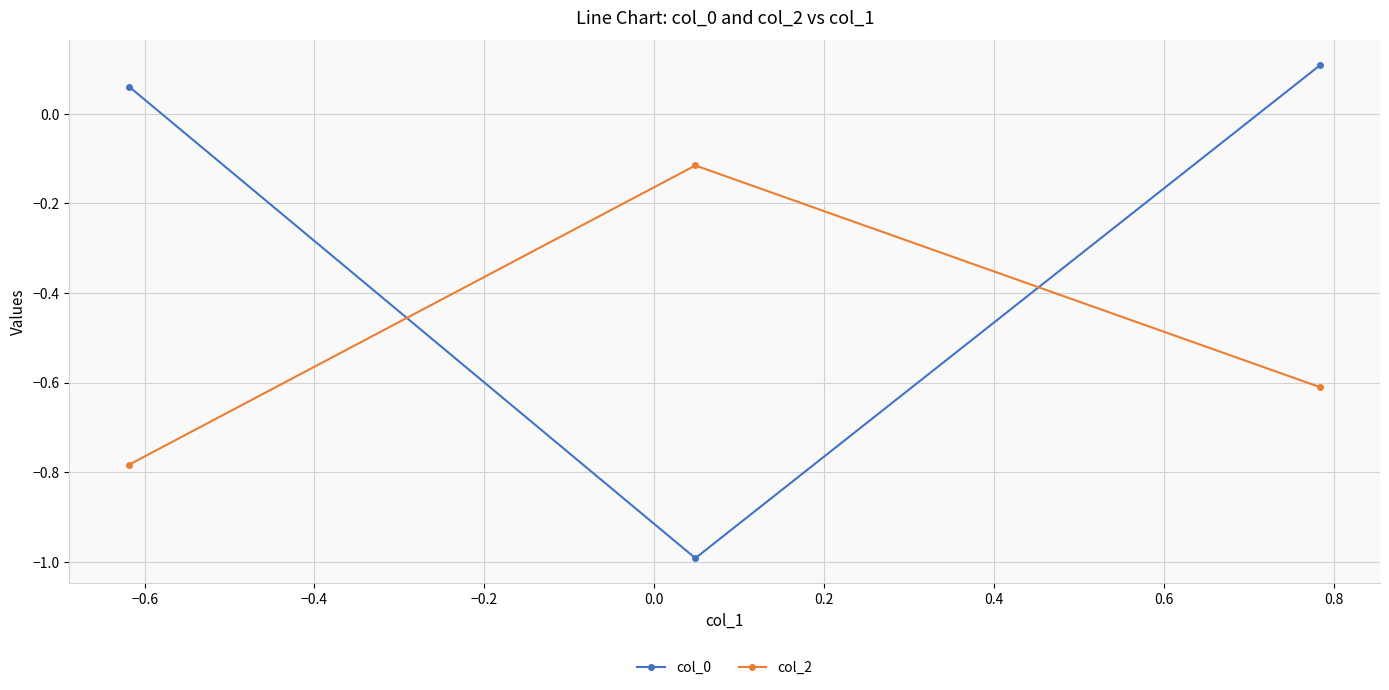

What is the value of the col_2 point at the 3rd from the left?

-0.6